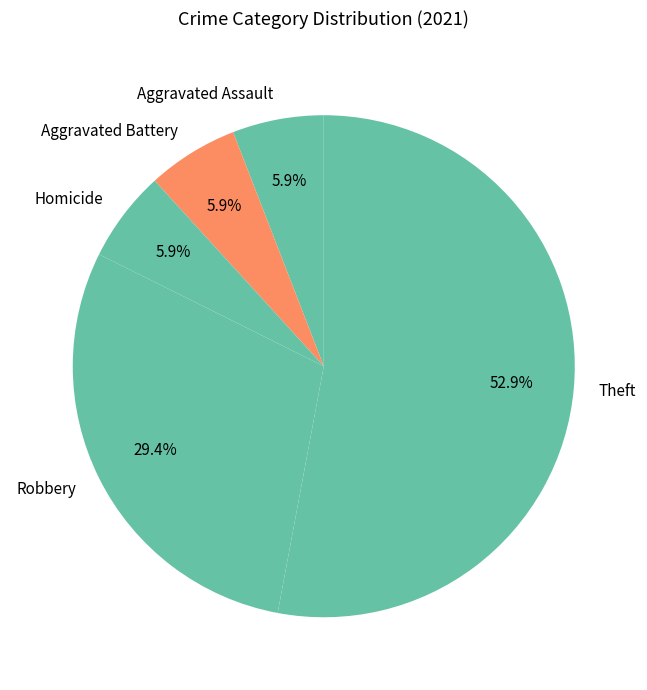

Combined, what portion of the pie is Robbery and Aggravated Battery?

35.3%